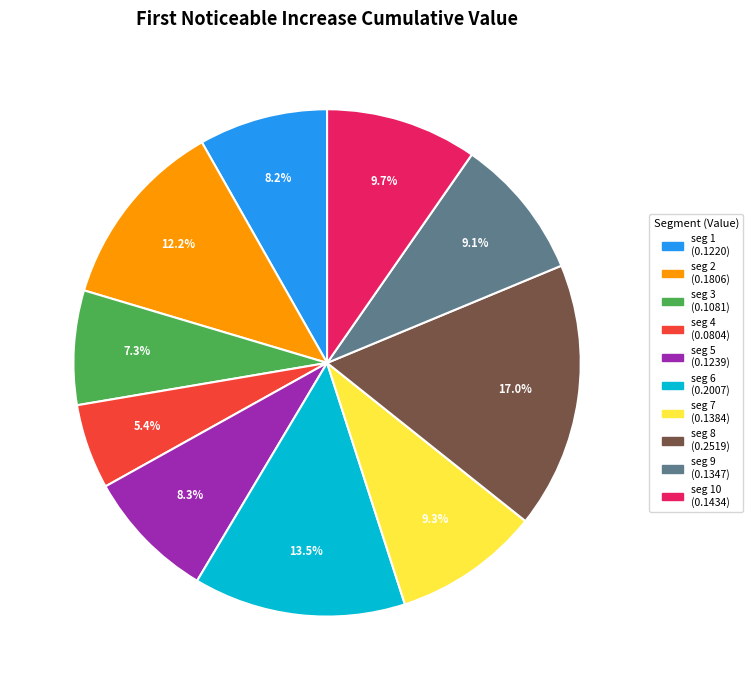

Is there a majority slice in this chart?

No